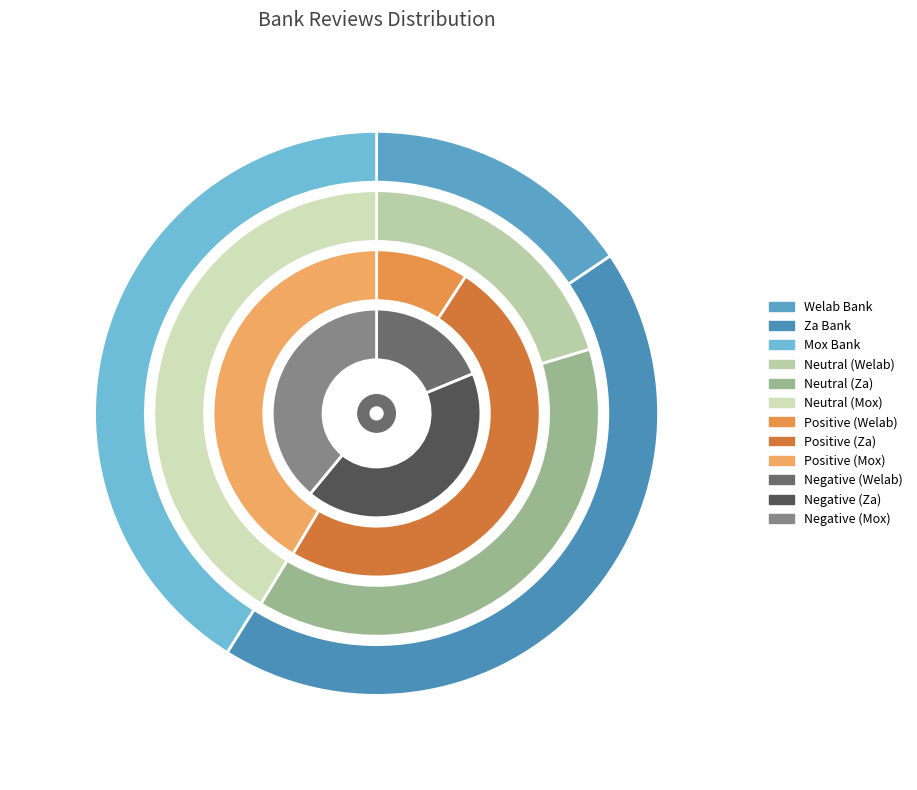

Count the number of slices in the pie.

3